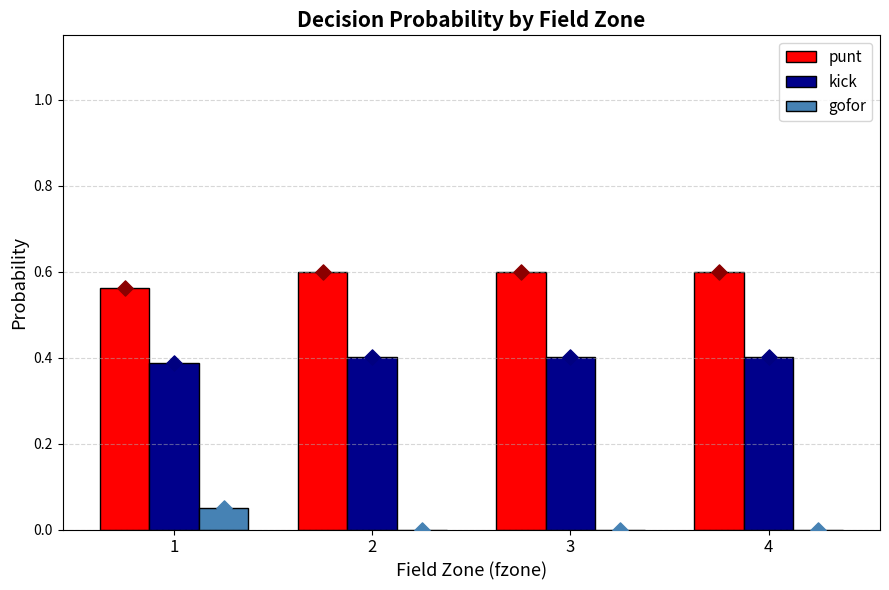

Is the value of kick at 1 greater than the value of gofor at 2?

Yes